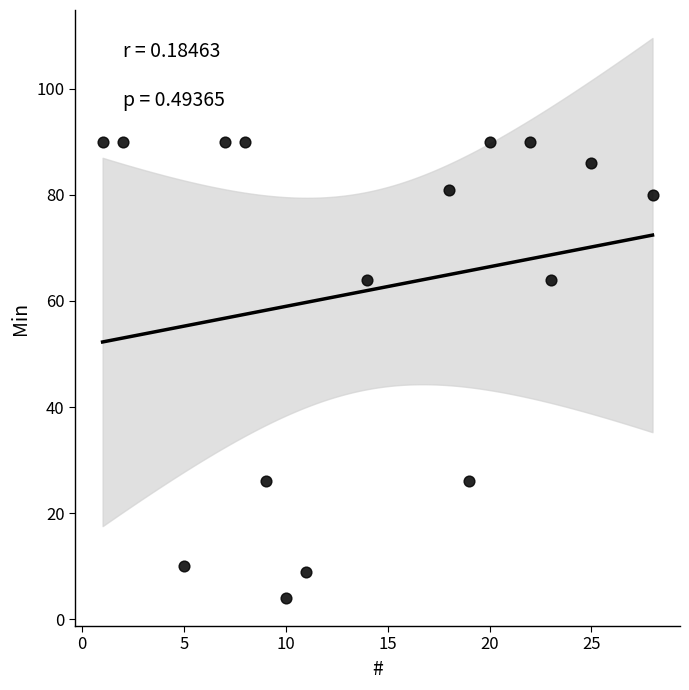

What is the range of Y values (max minus min)?

86